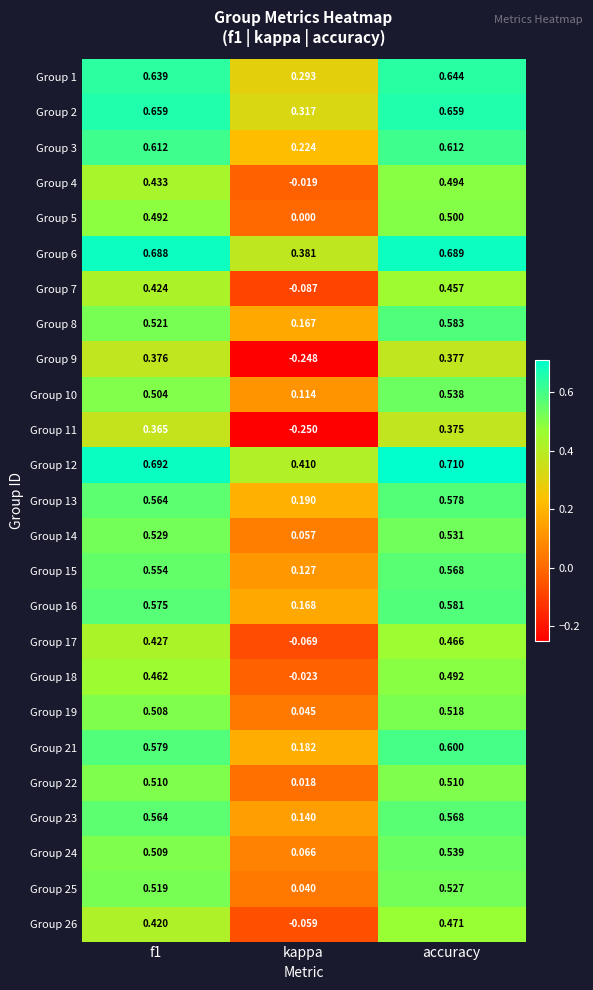

At which label does Group 26 reach its minimum?

kappa